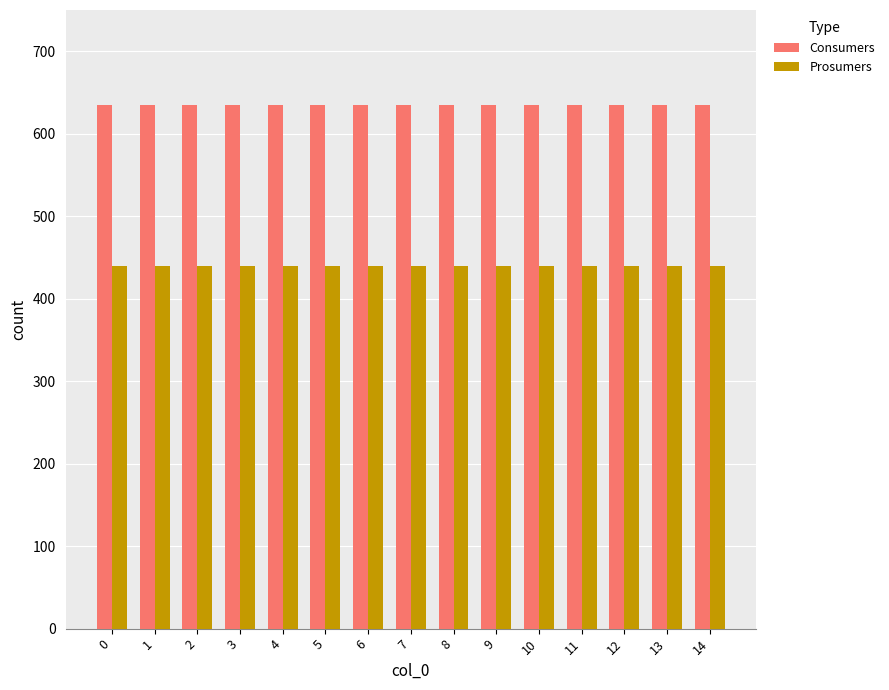

Reading left to right, what are all the values shown in this chart?

Consumers: 635	635	635	635	635	635	635	635	635	635	635	635	635	635	635
Prosumers: 440	440	440	440	440	440	440	440	440	440	440	440	440	440	440